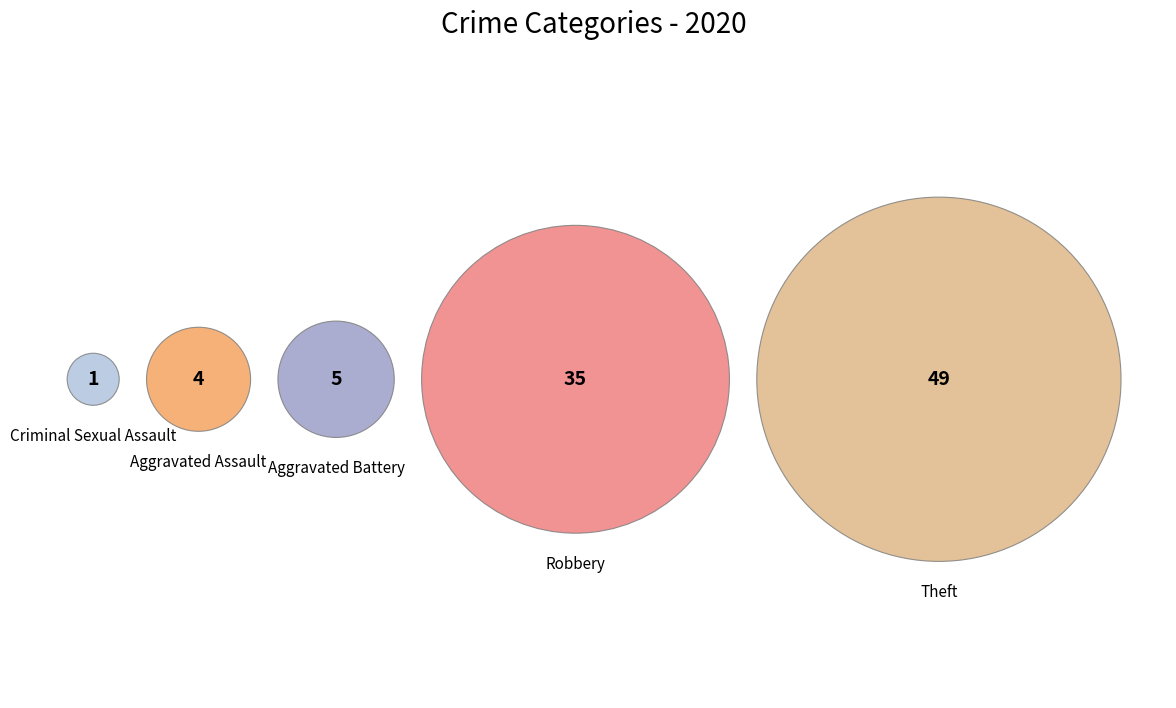

To the nearest percent, what is the average slice percentage?

20%